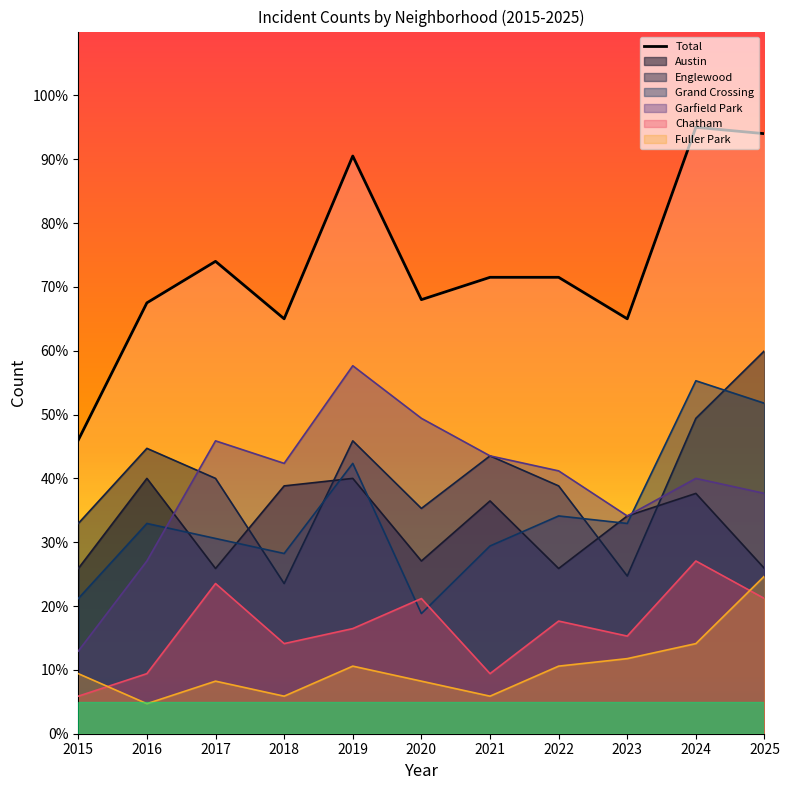

What is the sum of the values at 2018 and 2024?

160.0